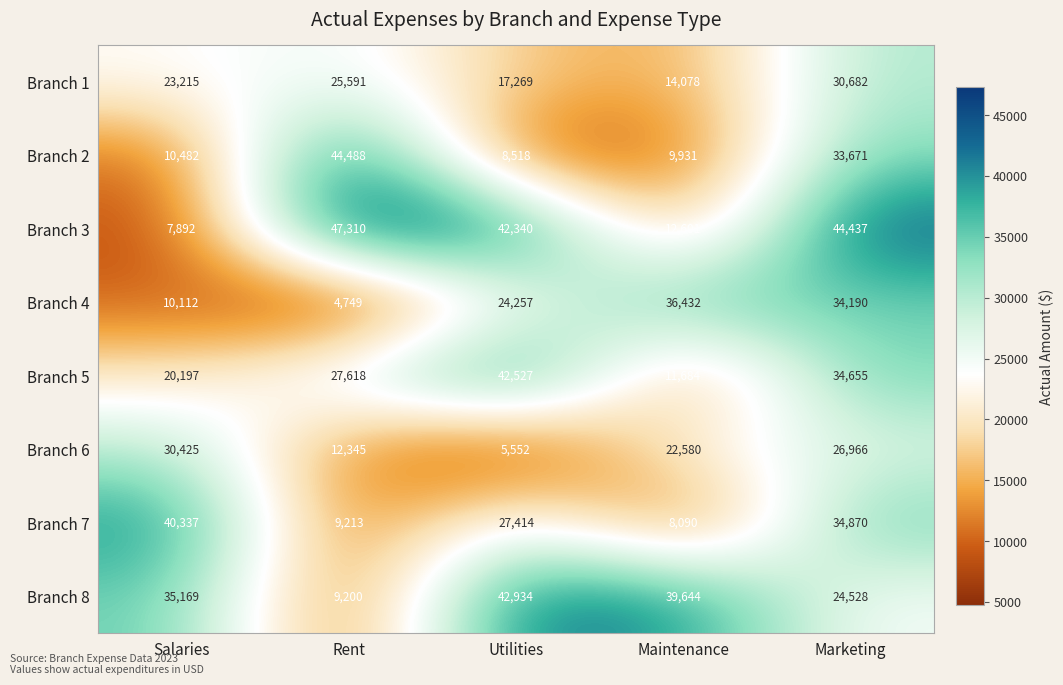

At which category is the sum across all series the highest?

Marketing